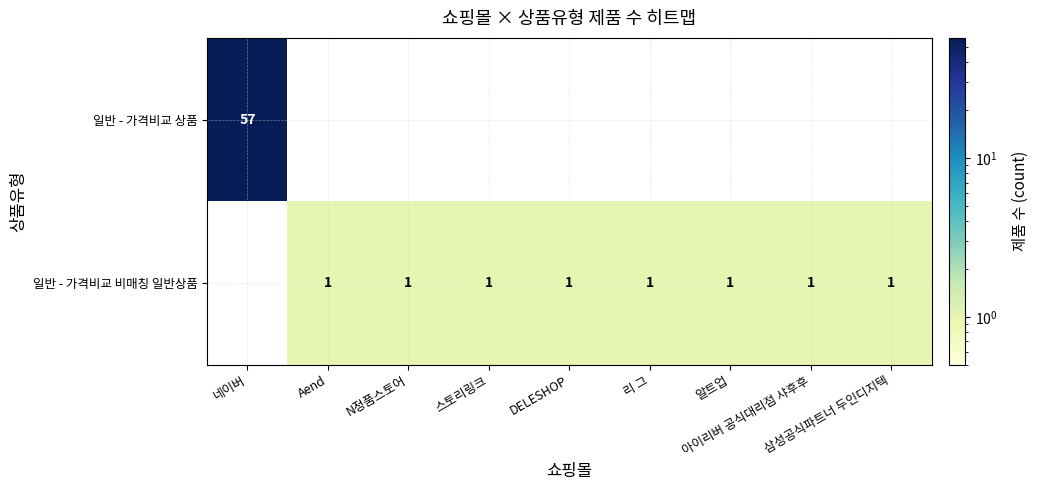

The 일반 - 가격비교 비매칭 일반상품 series shows 0 at 네이버. True or false?

True